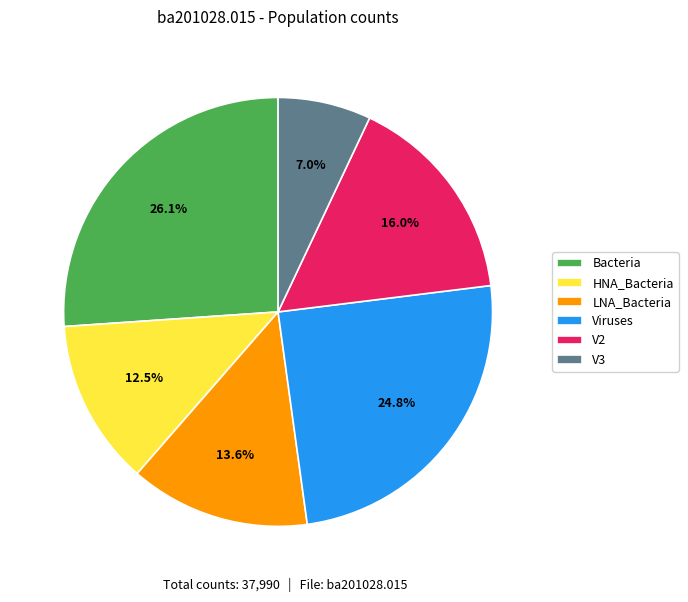

What is the ratio of the value at V2 to the value at V3?

2.3